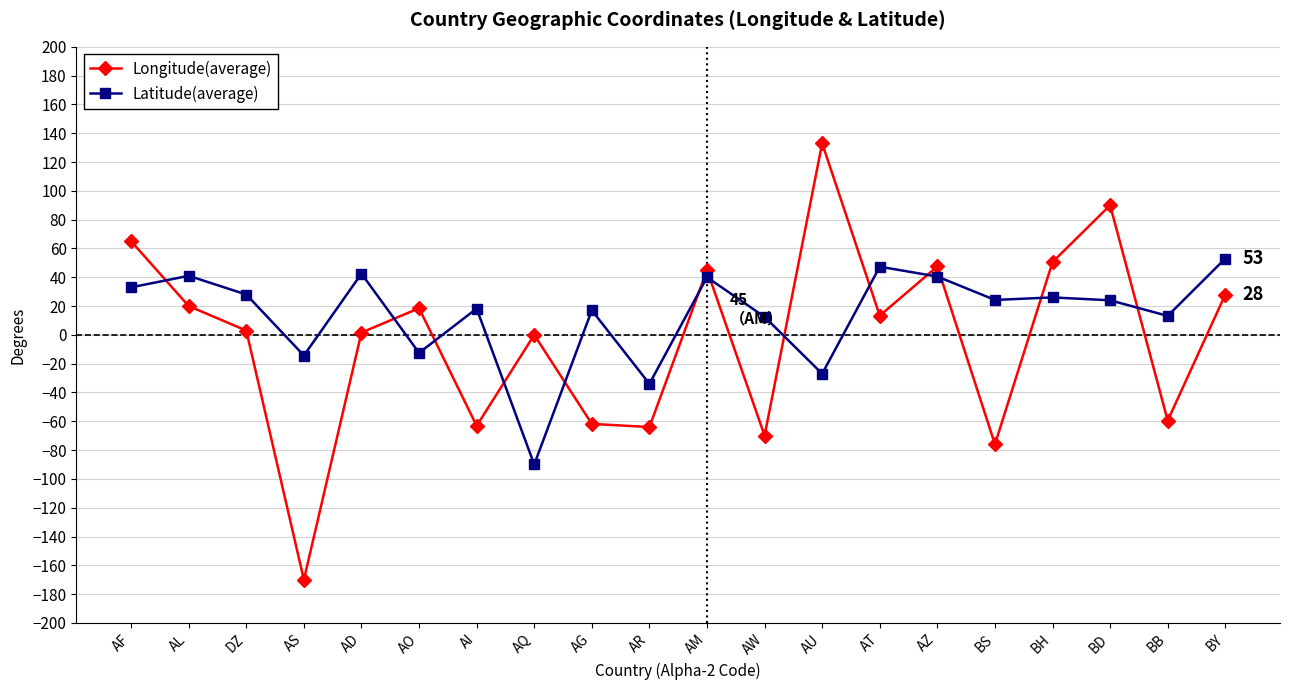

How many data points in Longitude(average) are less than 13?

10